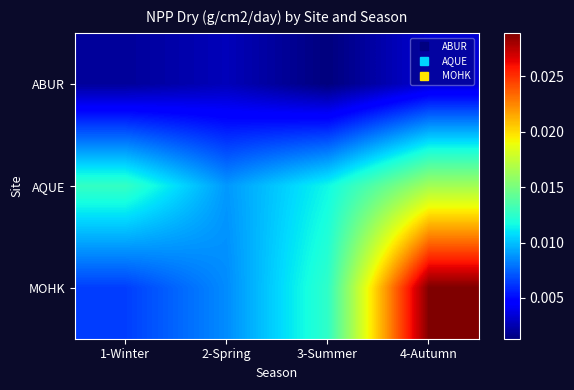

Rank the series by their maximum value, from lowest to highest.

ABUR, AQUE, MOHK